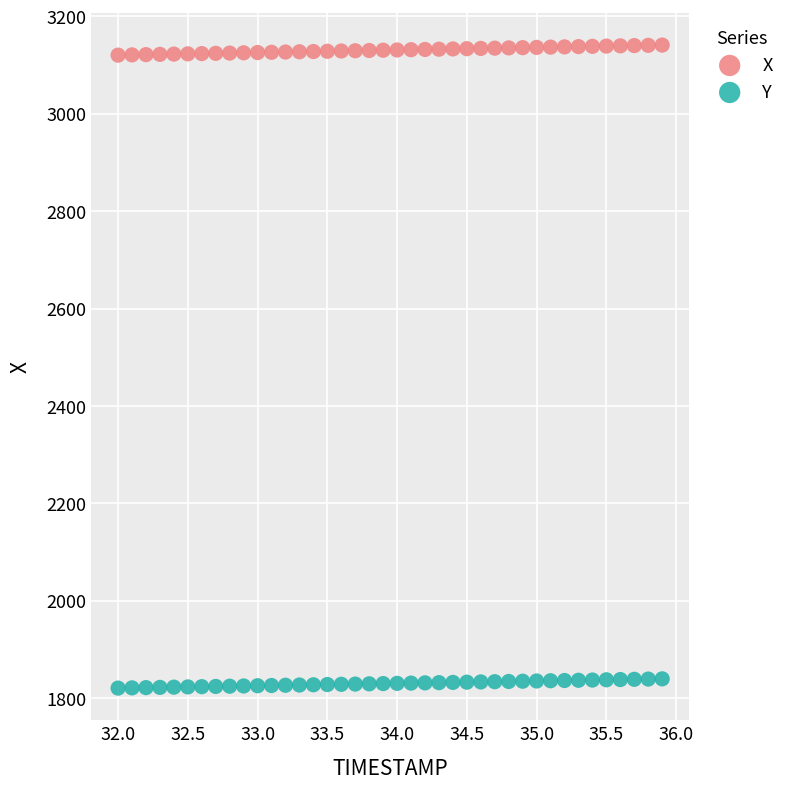

Which series reaches the minimum Y coordinate?

Y